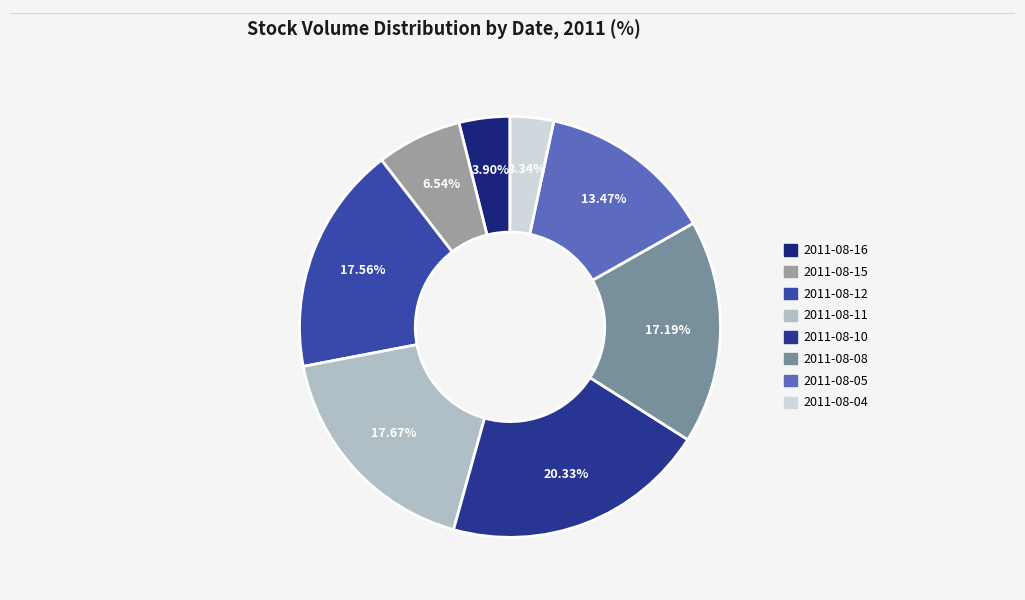

To the nearest percent, what is the difference between the 2011-08-12 and 2011-08-10 slice percentages?

3%